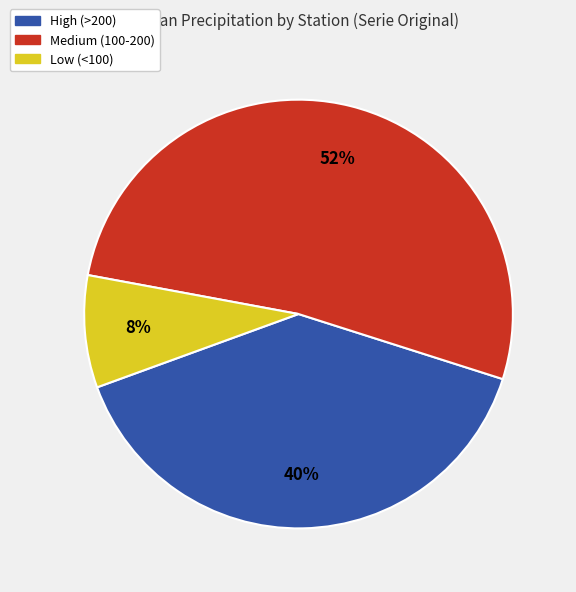

How many segments does this pie chart have?

3